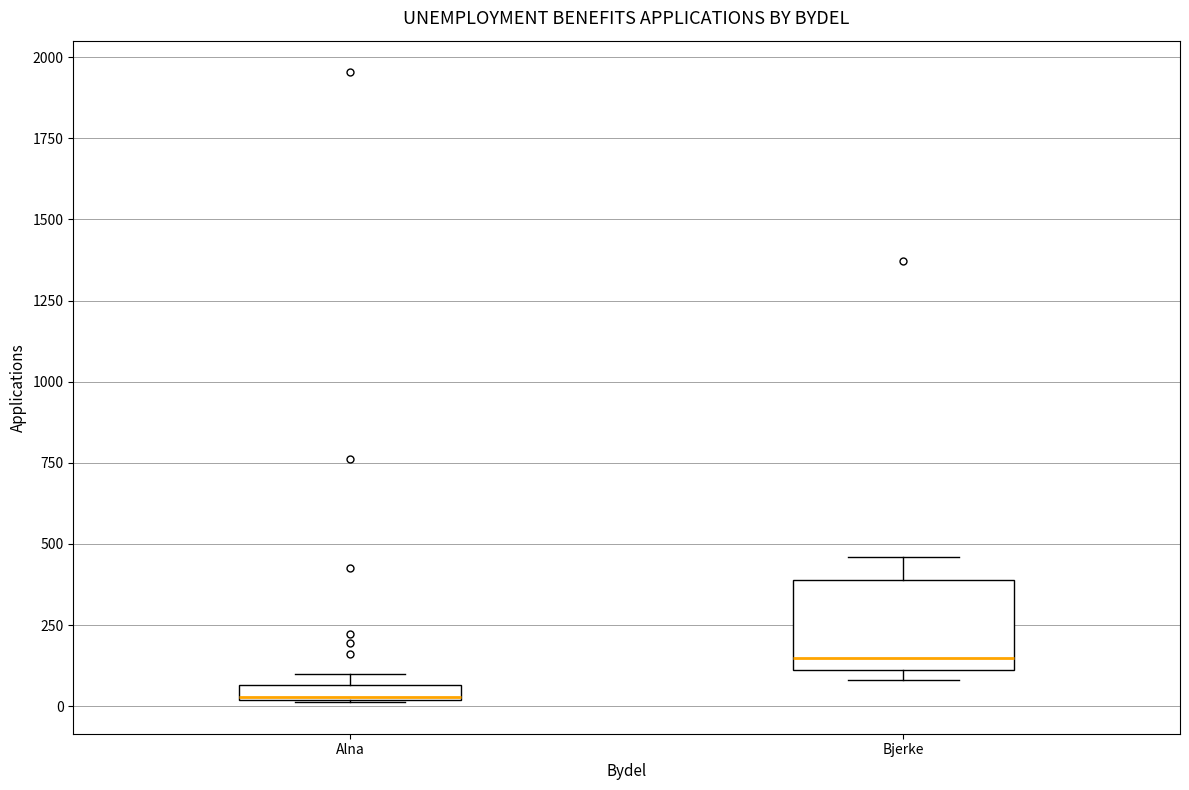

Where does the upper whisker of the box for Bjerke end on the y-axis? The values are not printed on the chart, so give them approximately, as read against the axis.

450